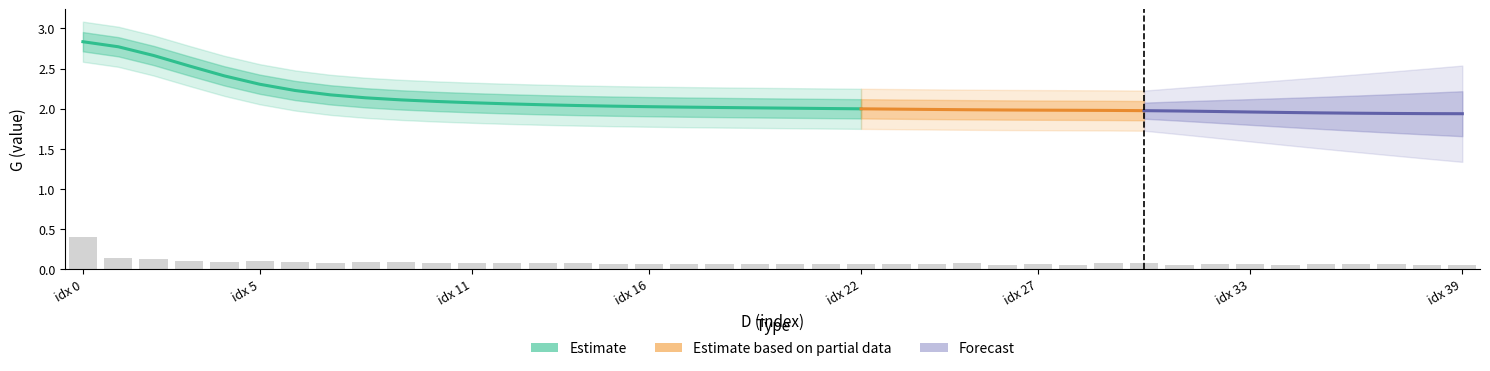

What is the label of the 36th bar from the left?

35